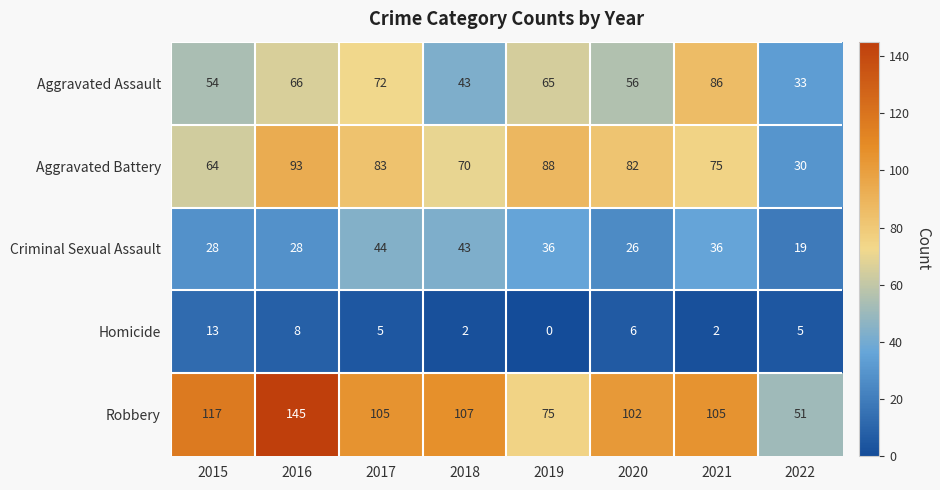

The value of Criminal Sexual Assault at 2022 is 19. True or false?

True